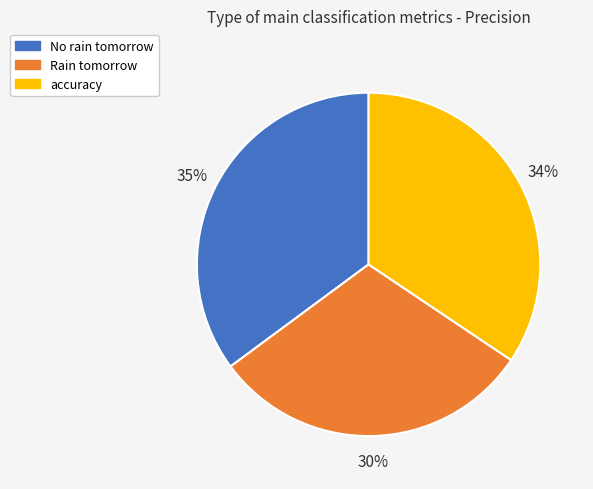

How many slices are in this pie chart?

3